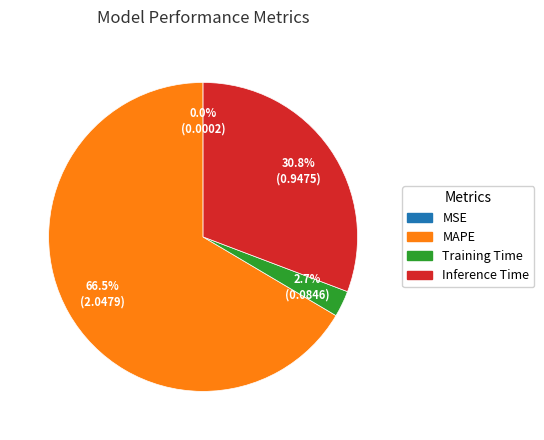

Which slice is the largest?

MAPE